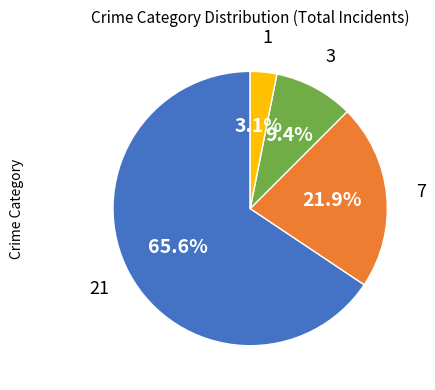

Is there a majority slice in this chart?

Yes